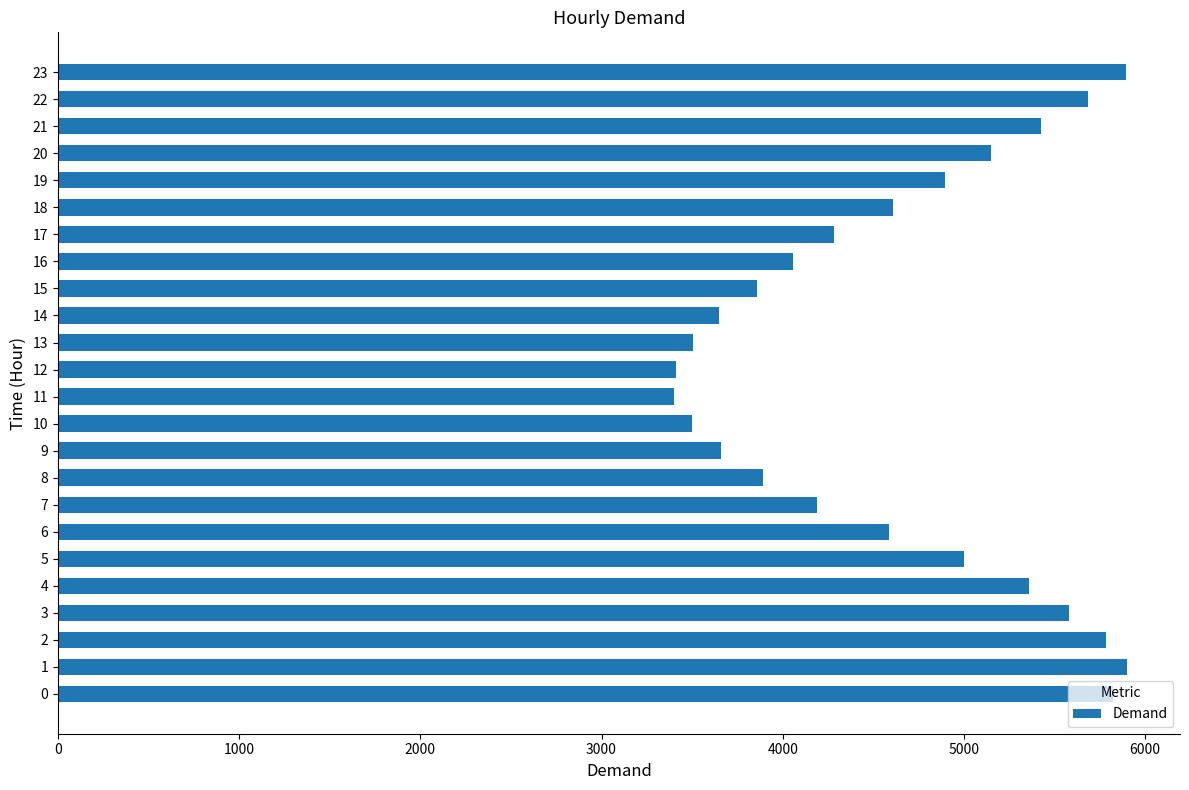

How many data points are less than 4610?

12